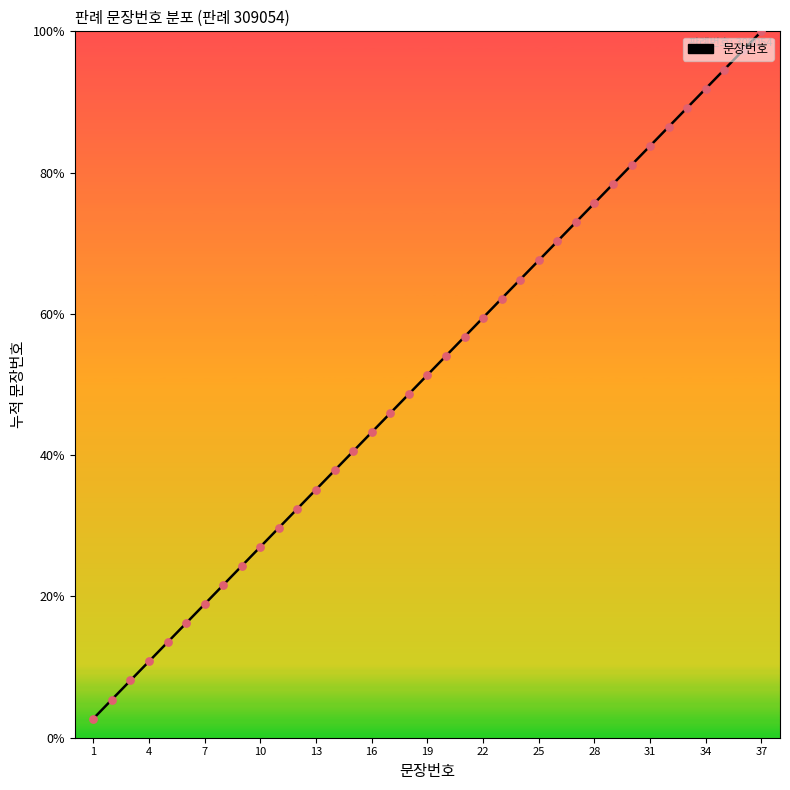

What is the difference between the maximum and minimum values?

97.3